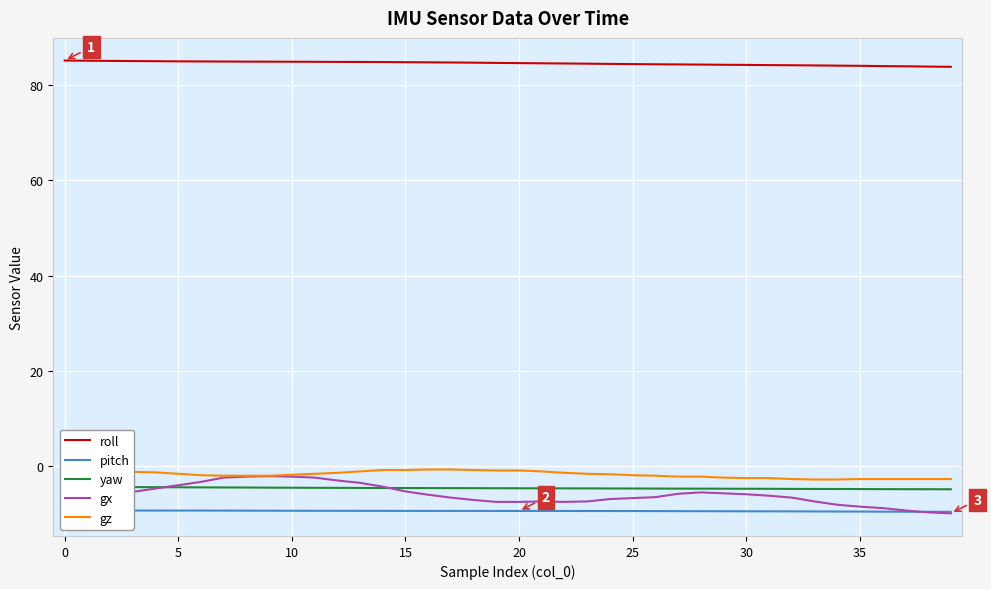

Read the gz value at 20.

-0.9